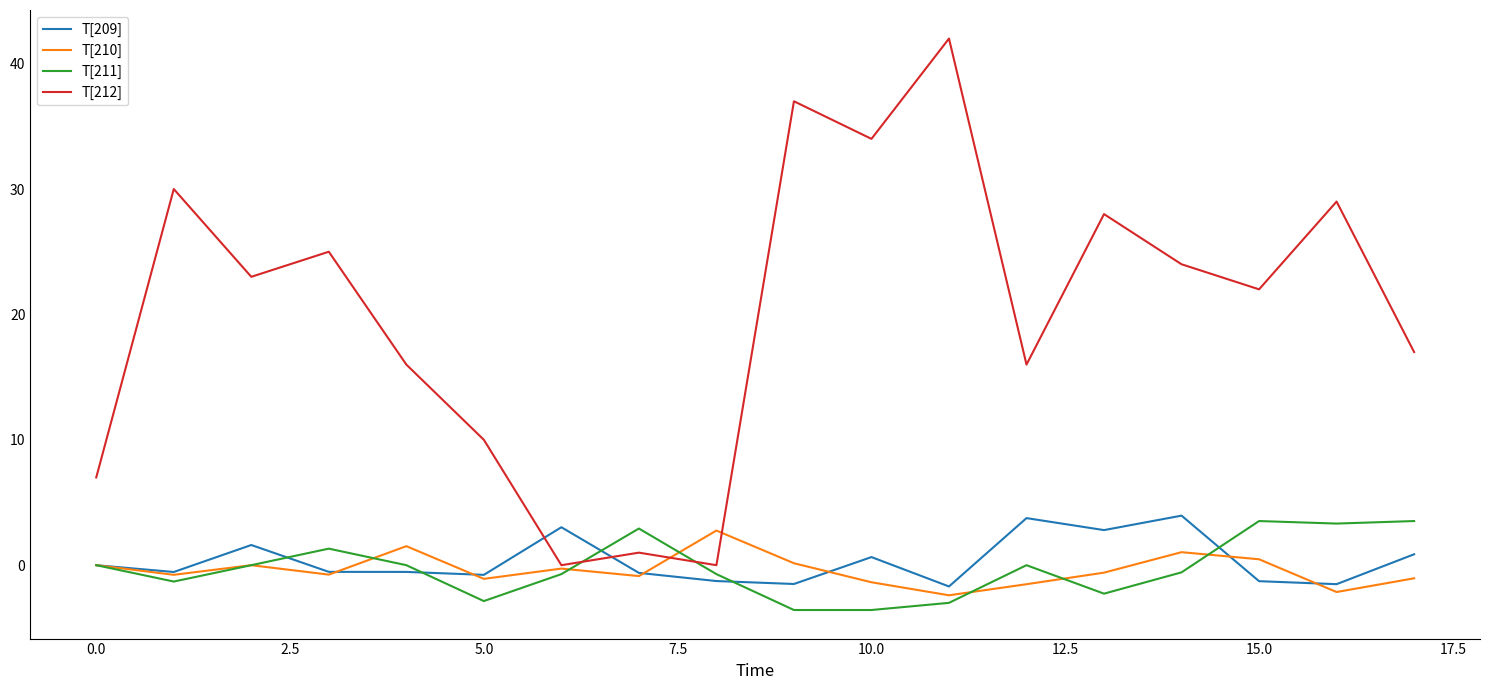

What is the difference between the maximum and minimum values in the T[212] series?

42.0